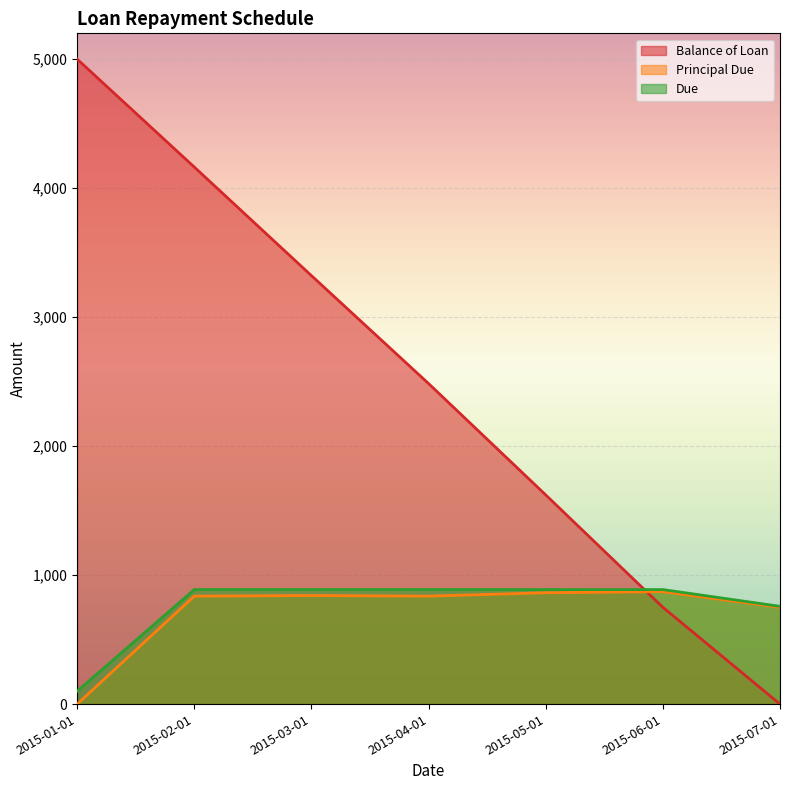

Does the chart display data point markers on the line(s)?

No